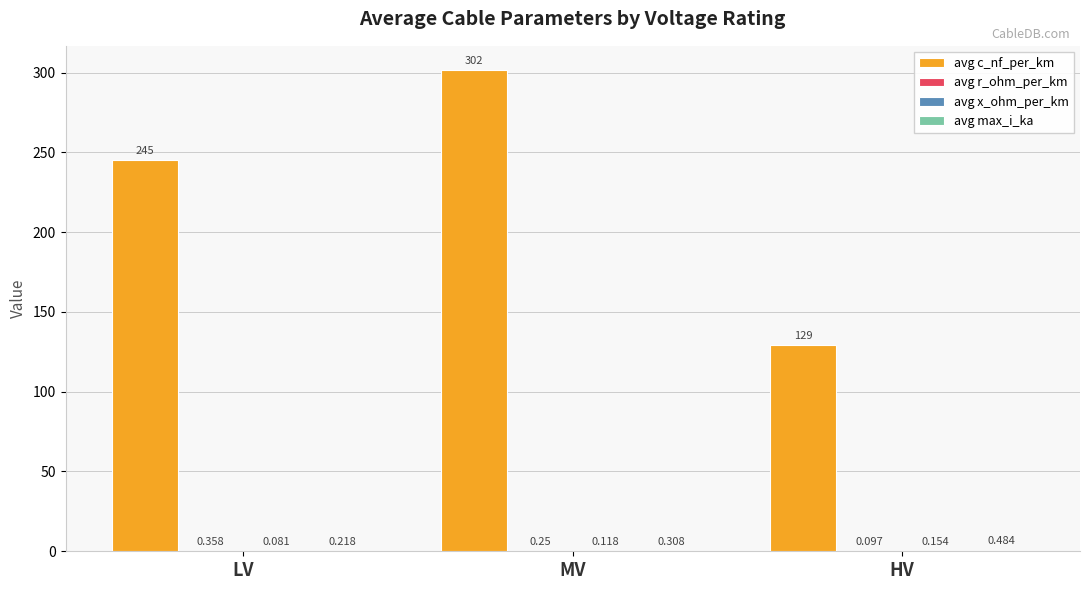

Which series has the largest total across all categories?

avg c_nf_per_km